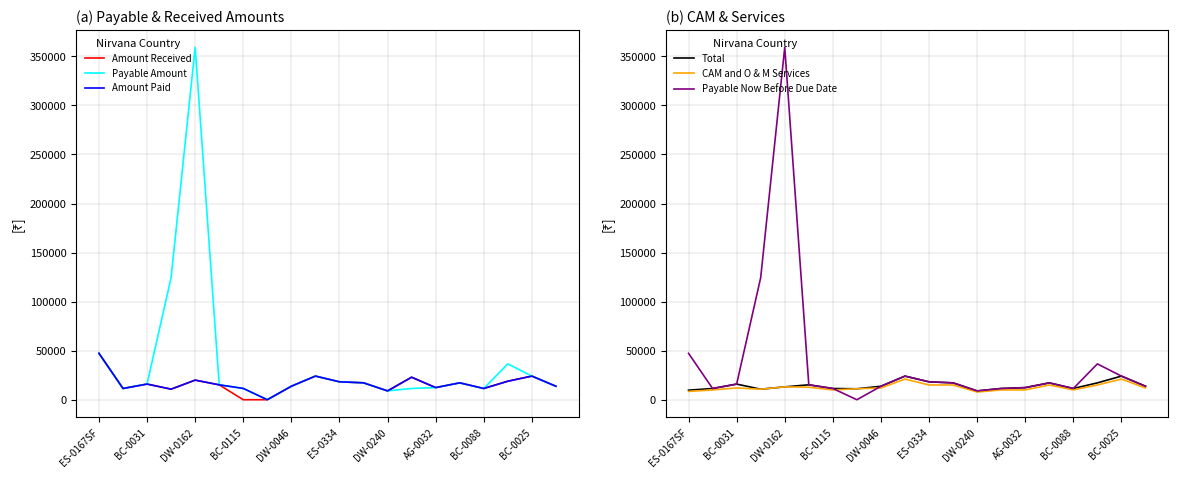

Is the value of Amount Received at BC-0088 greater than the value of Amount Paid at BC-0025?

No